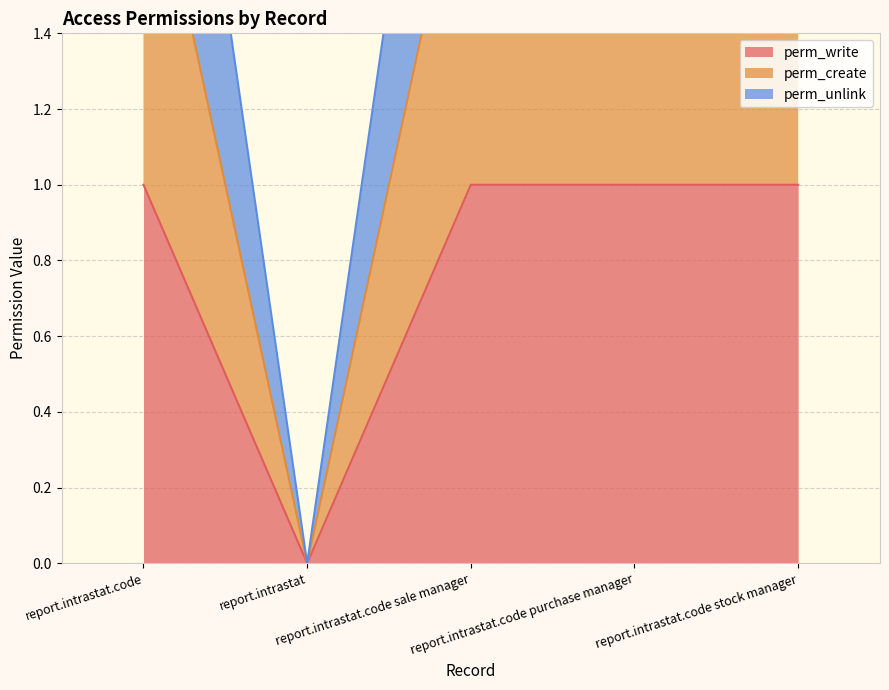

In perm_create, how many points are lower than both neighbors (excluding endpoints)?

1